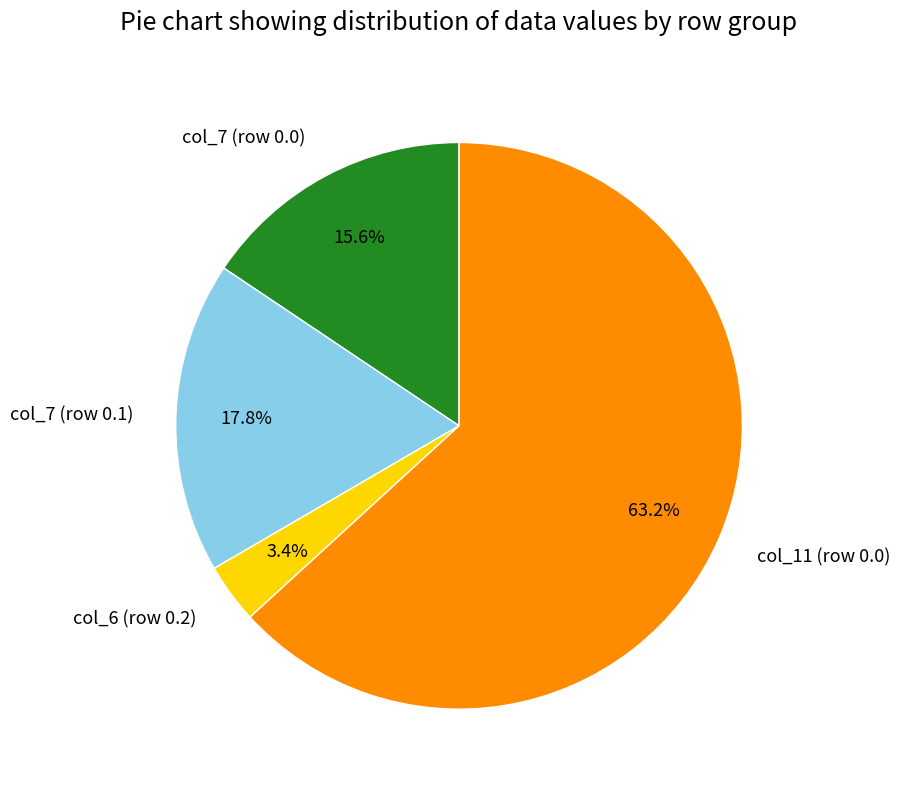

To the nearest percent, what is the average slice percentage?

25%